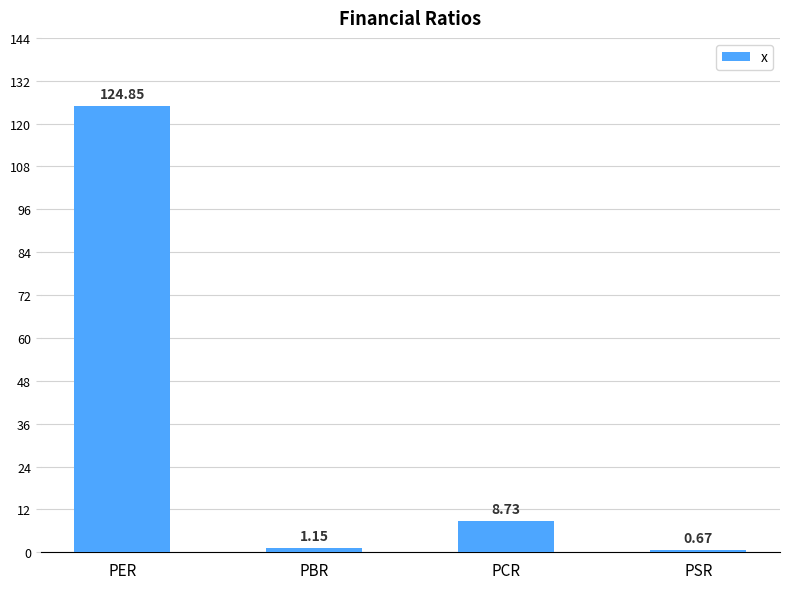

At which label is the value closest to 62?

PCR